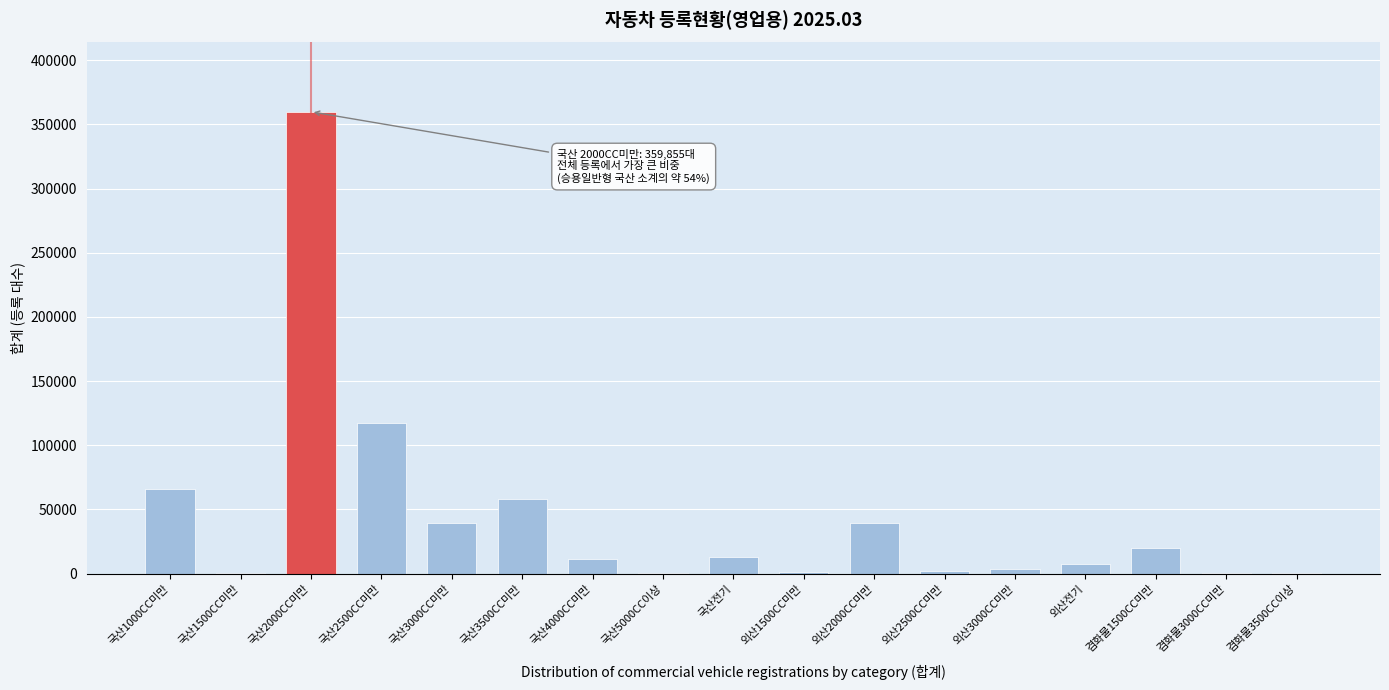

At which label is the value closest to 180003?

국산2500CC미만